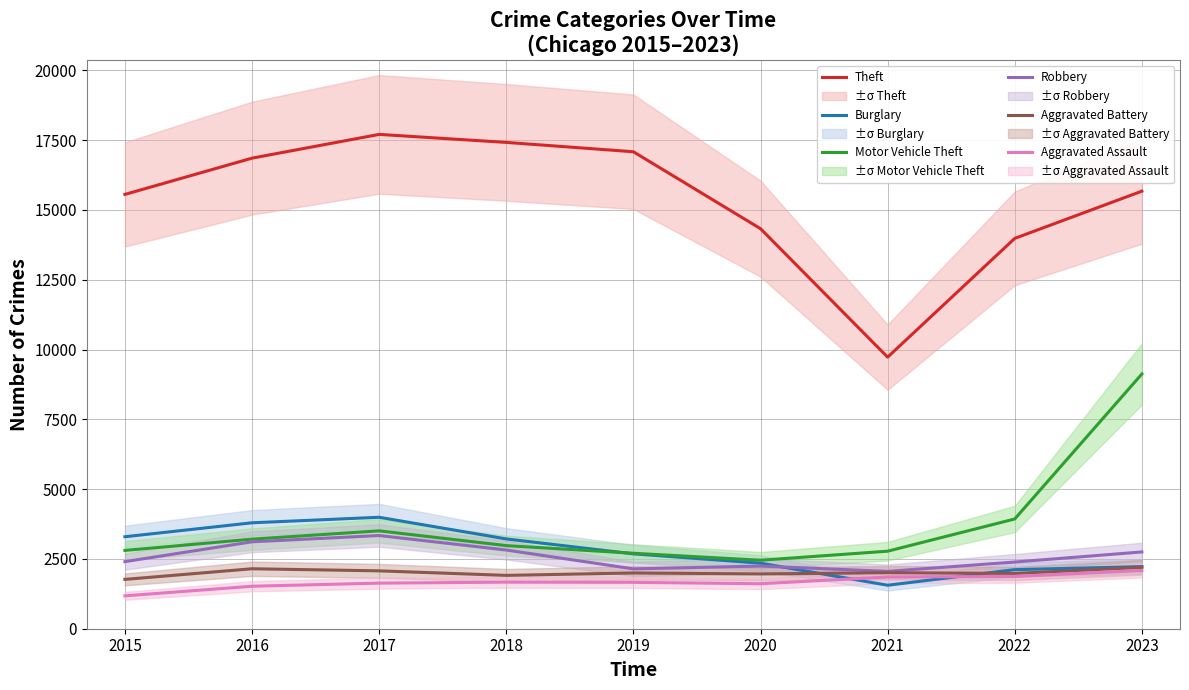

What is the minimum value for Burglary?

1557